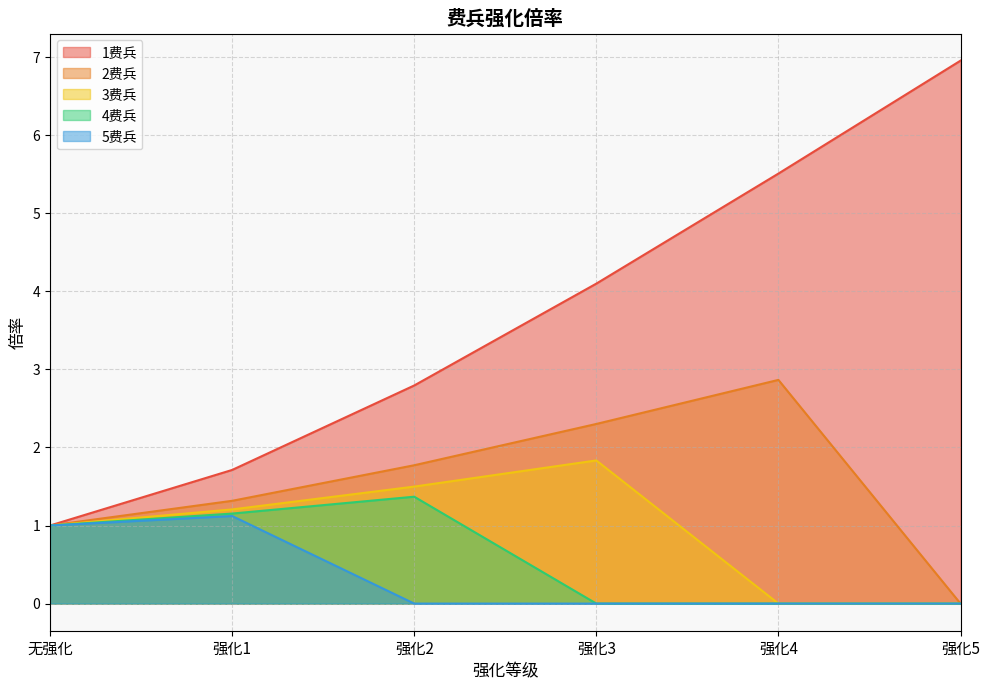

Which series has the largest total across all categories?

1费兵